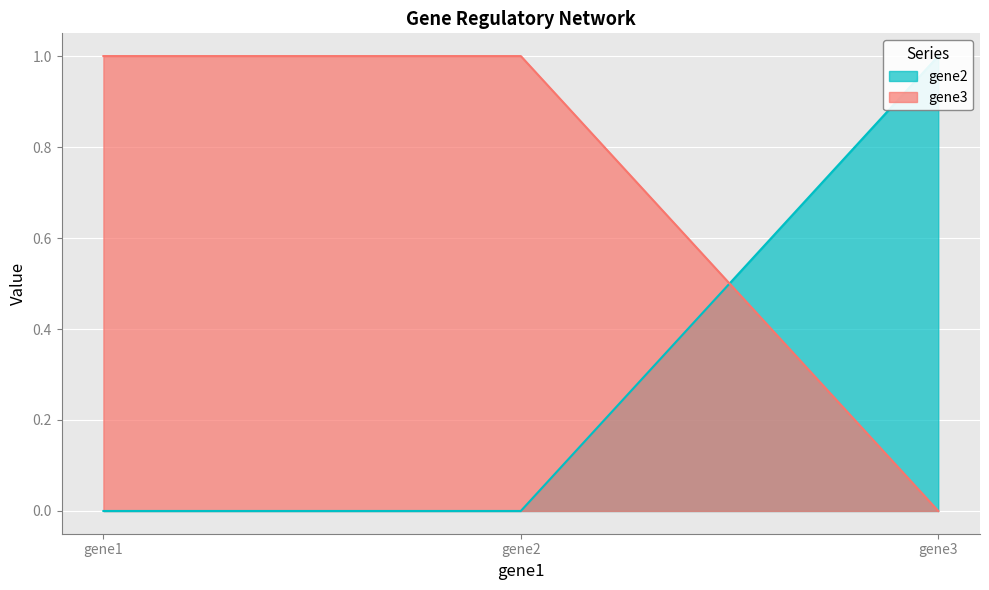

What is the sum of the gene3 values at gene3 and gene2?

1